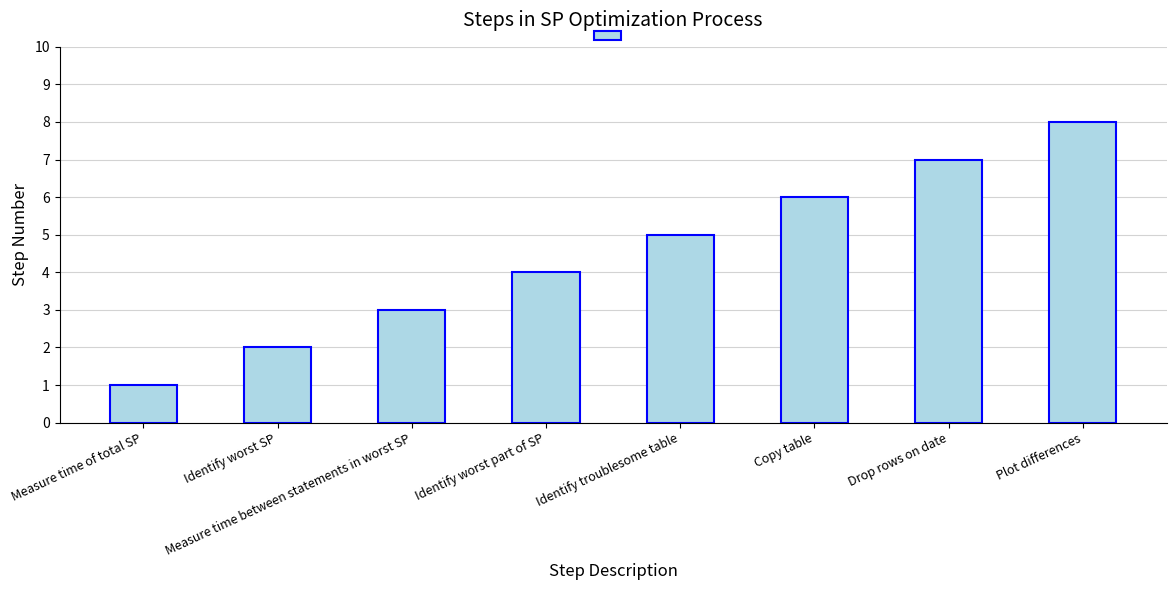

List the labels in order of value, largest first.

Plot differences, Drop rows on date, Copy table, Identify troublesome table, Identify worst part of SP, Measure time between statements in worst SP, Identify worst SP, Measure time of total SP